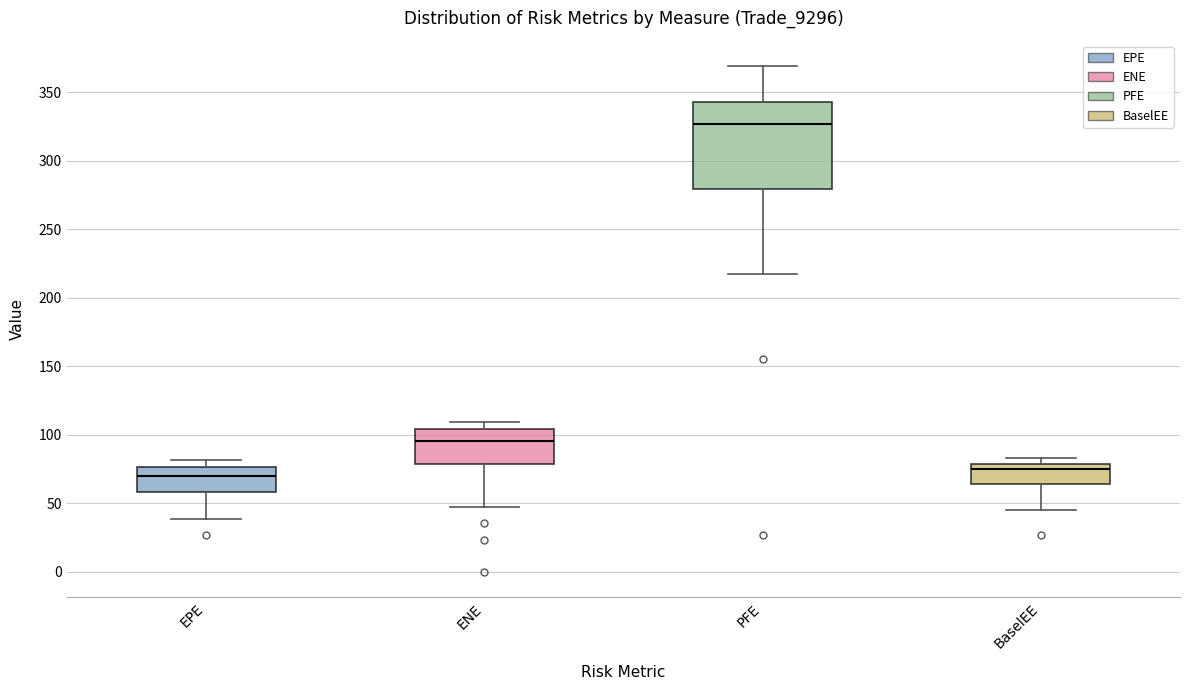

Which box is the tallest, from its lower edge to its upper edge?

PFE